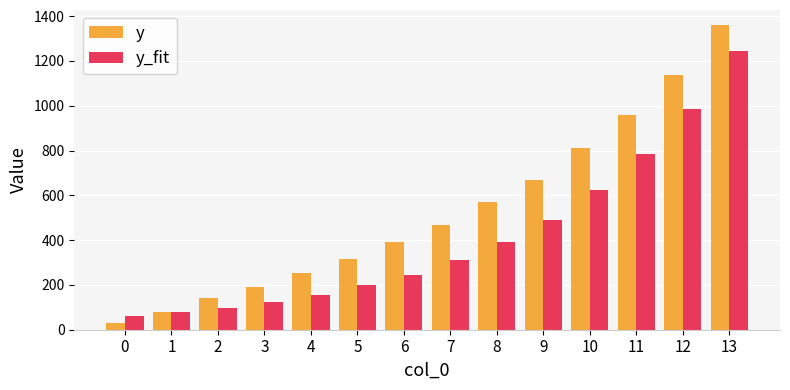

What is the average value of the y series?

527.4